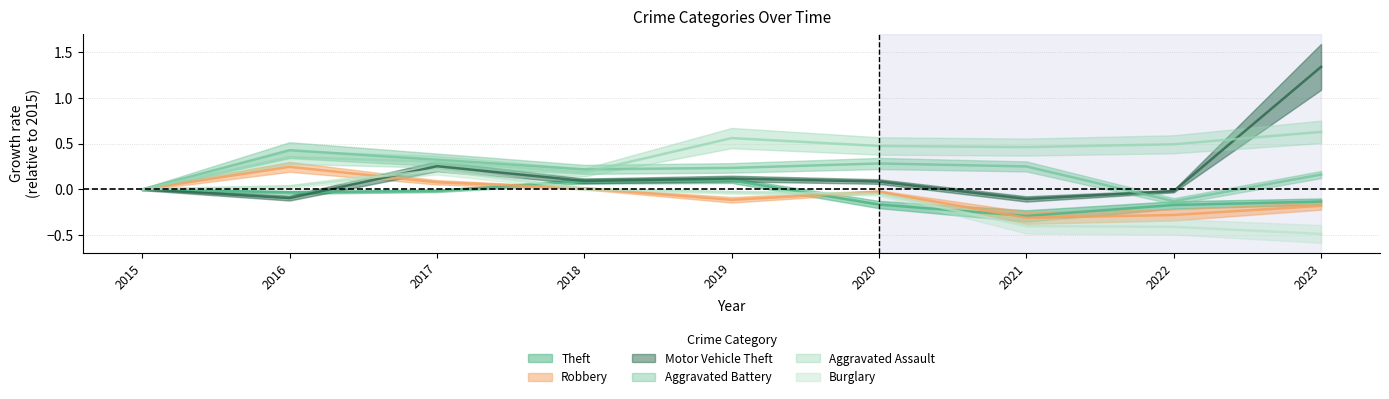

True or false: Burglary and Aggravated Battery cross at least once.

False